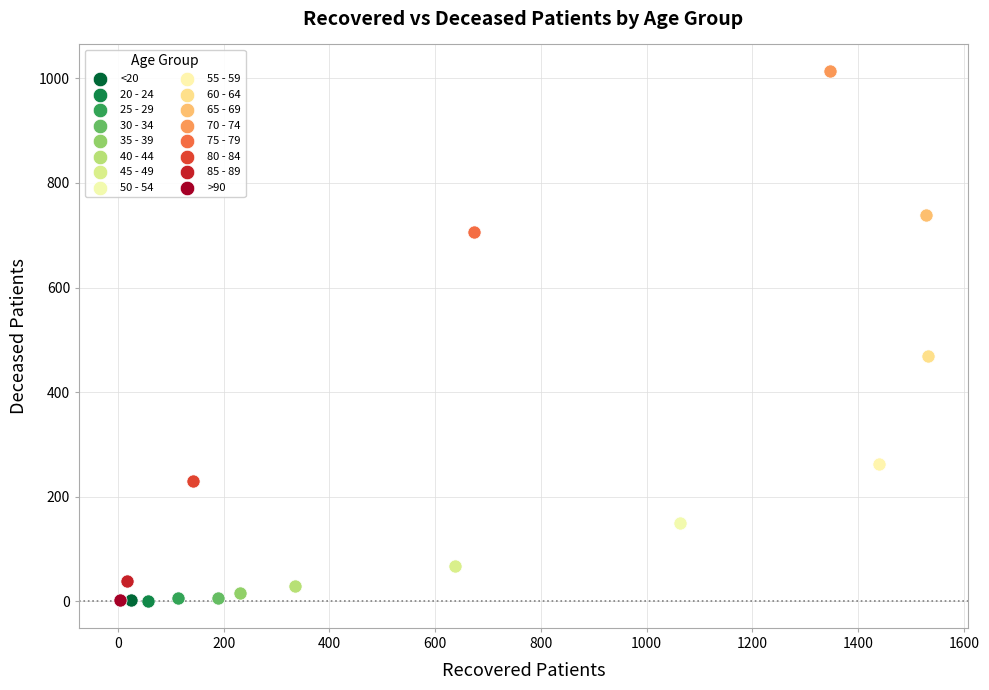

What are all the series names shown in the legend?

<20, 20 - 24, 25 - 29, 30 - 34, 35 - 39, 40 - 44, 45 - 49, 50 - 54, 55 - 59, 60 - 64, 65 - 69, 70 - 74, 75 - 79, 80 - 84, 85 - 89, >90